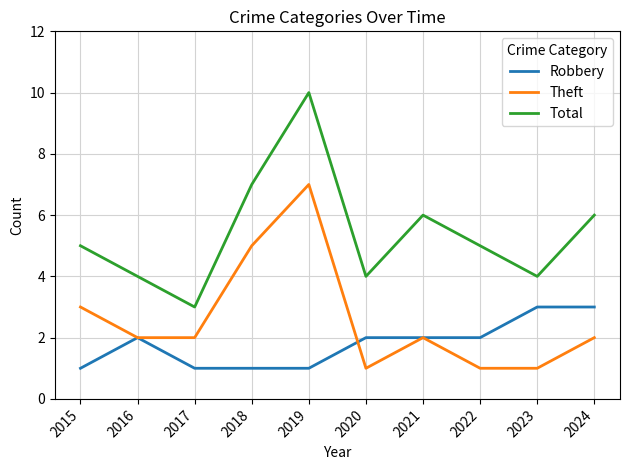

True or false: Robbery and Total cross at least once.

False